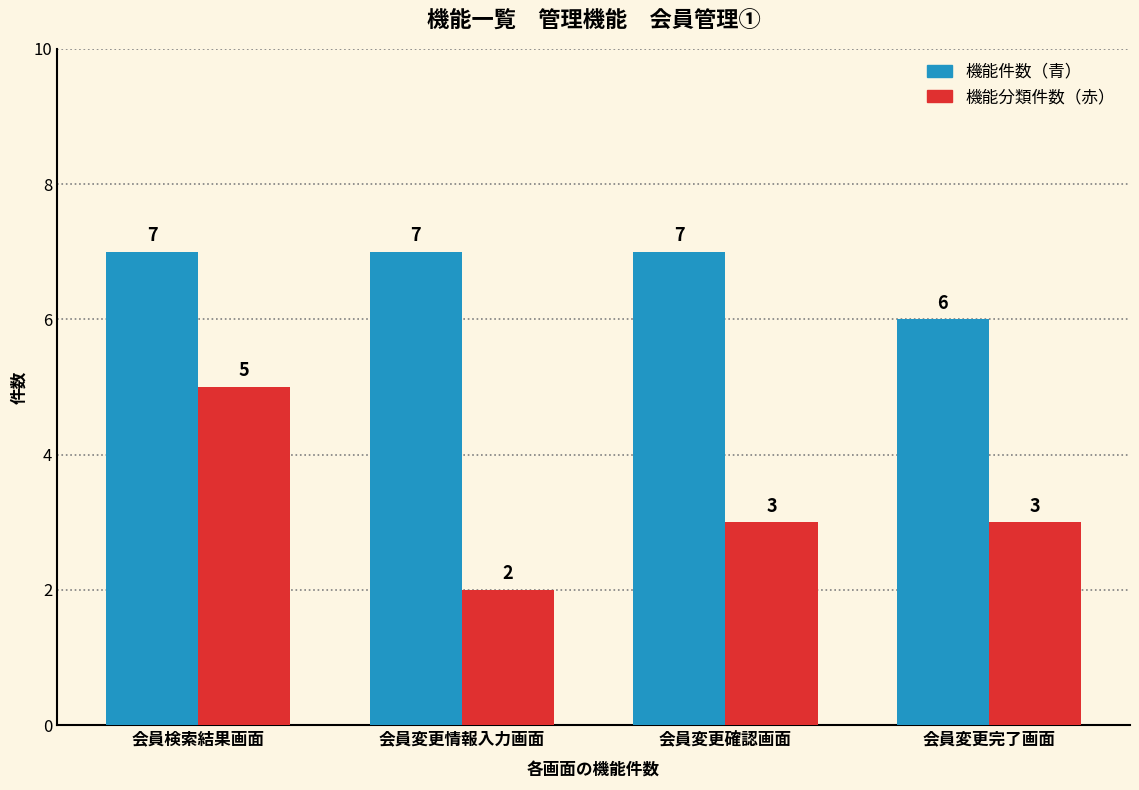

Where is 機能件数（青） nearest to the value 6?

会員変更完了画面